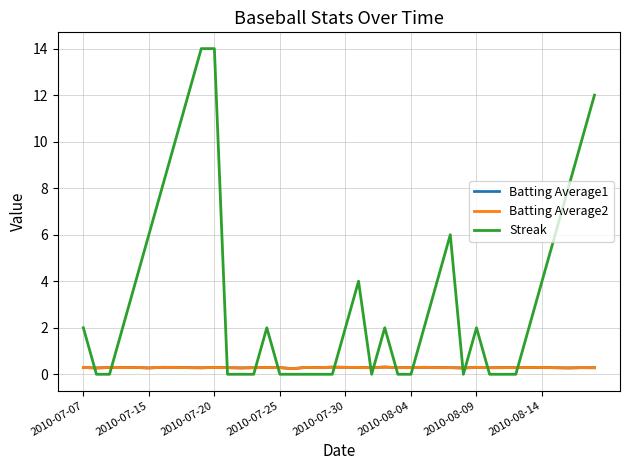

Which series has the largest total across all categories?

Streak